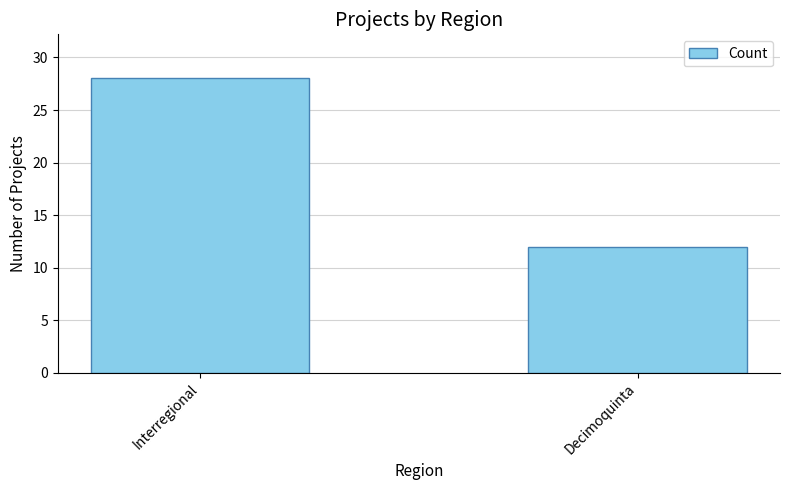

List the labels in order of value, smallest first.

Decimoquinta, Interregional